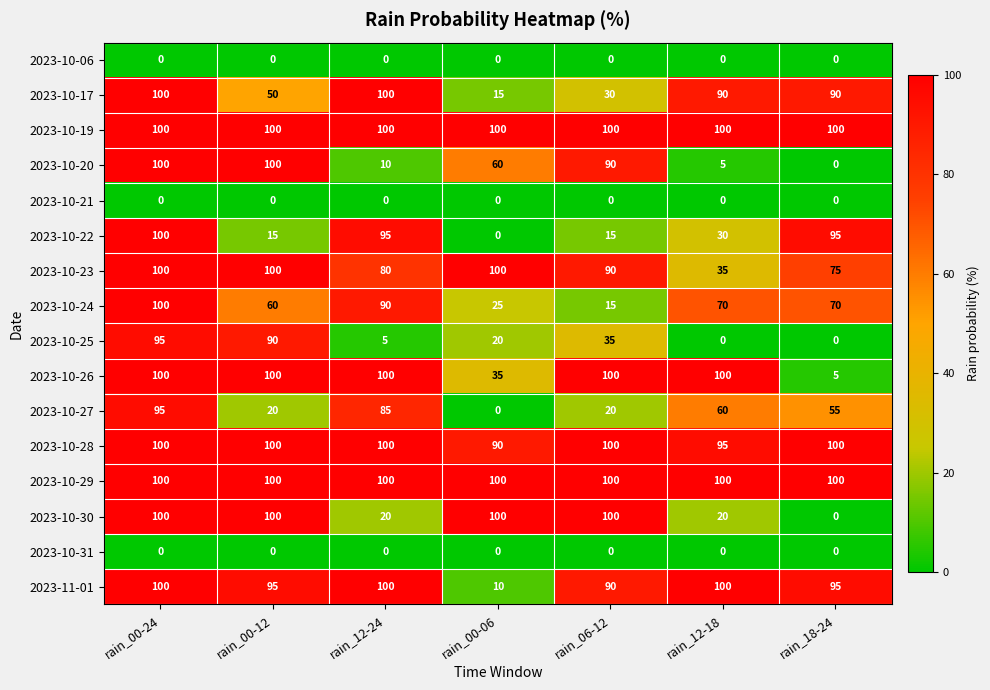

Which series changed the most between rain_06-12 and rain_18-24?

2023-10-30